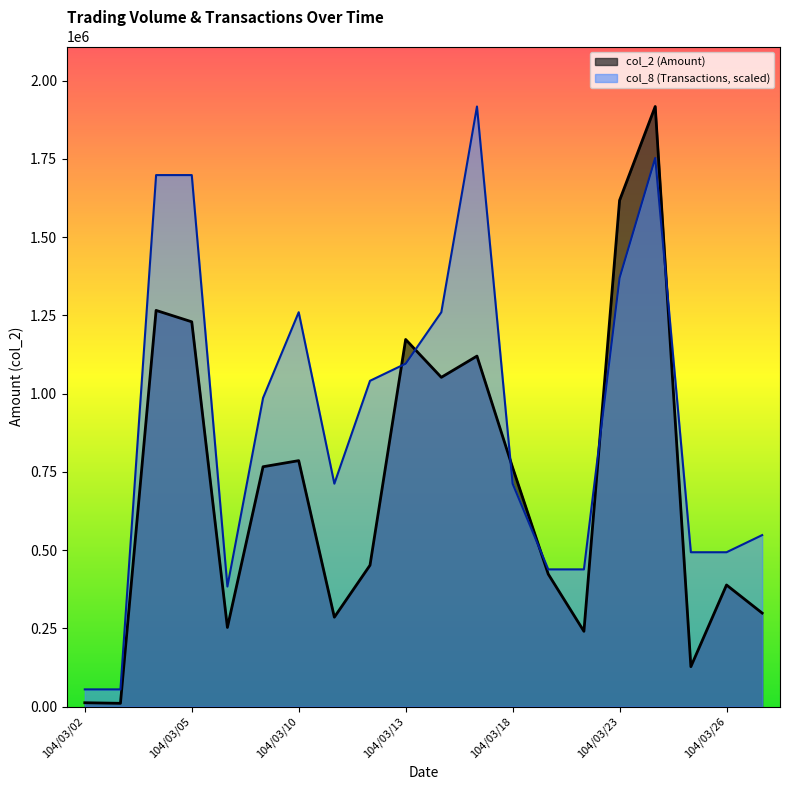

At which category does col_8 reach its first local peak?

104/03/10